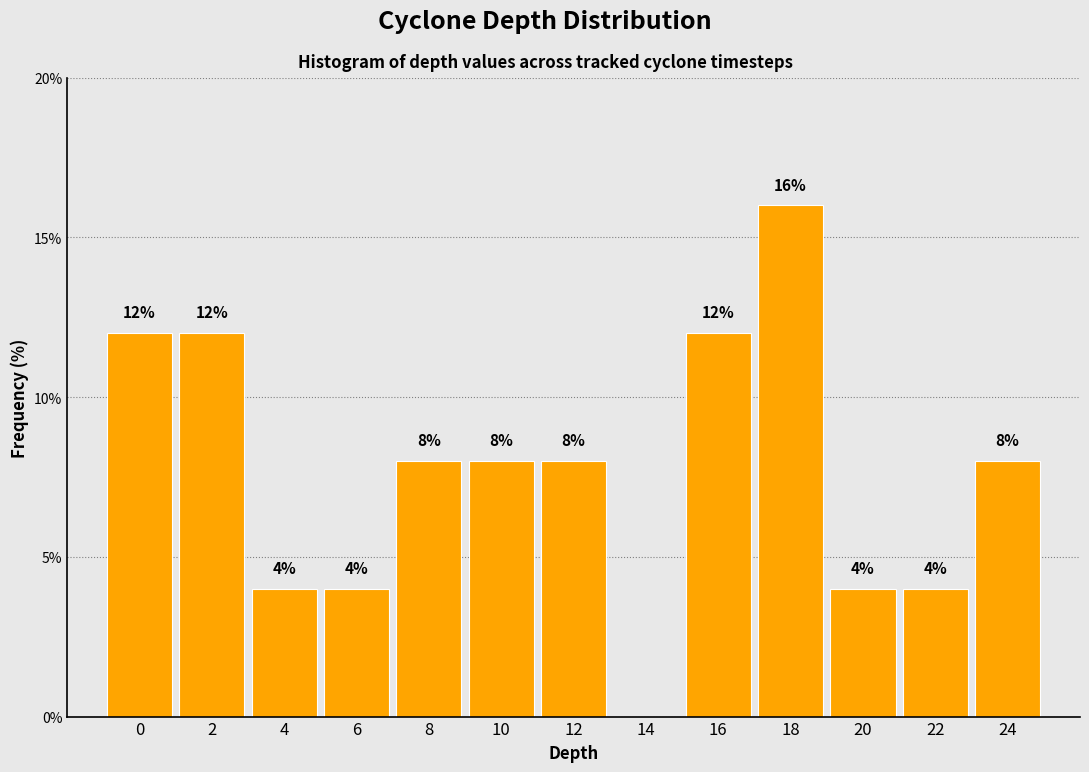

Reading left to right, transcribe all the data shown in this chart.

0=12	2=12	4=4	6=4	8=8	10=8	12=8	14=0	16=12	18=16	20=4	22=4	24=8